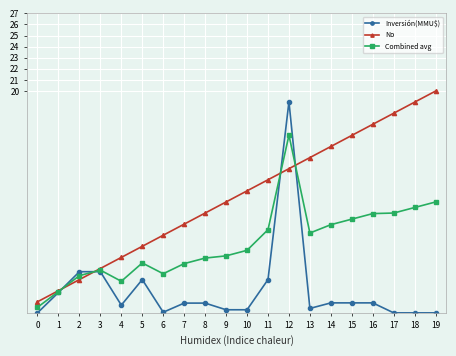

Which series changed the most between 9 and 12?

Inversión(MMU$)